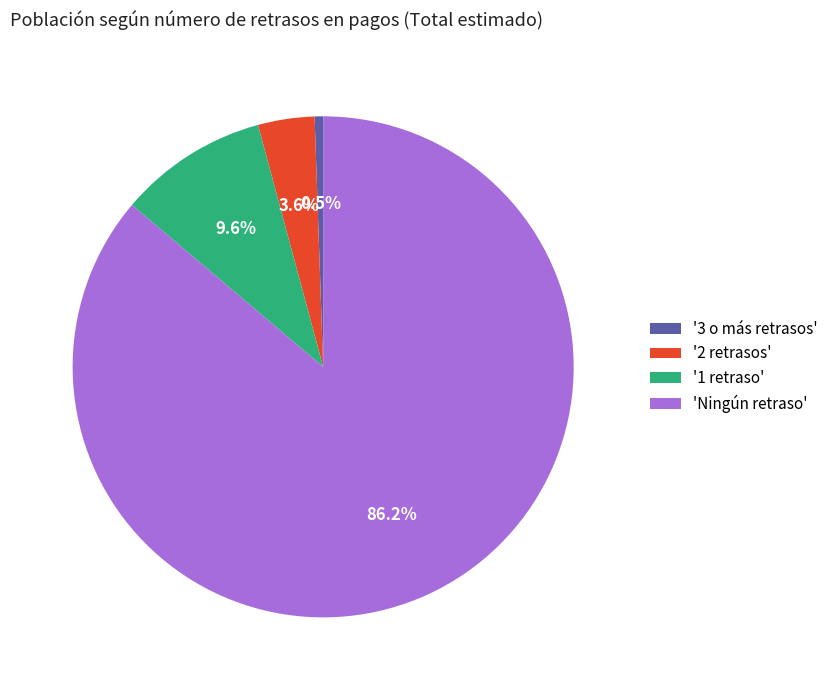

Between '3 o más retrasos' and '1 retraso', which is larger?

'1 retraso'